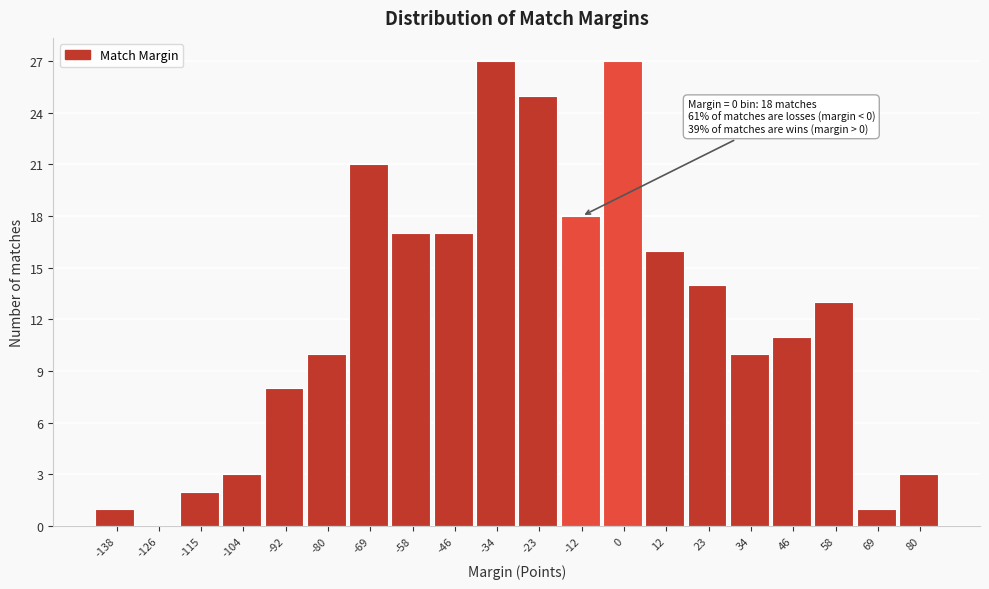

Reading right to left, what are all the values shown in this chart?

80=3	69=1	58=13	46=11	34=10	23=14	12=16	0=27	-12=18	-23=25	-34=27	-46=17	-58=17	-69=21	-80=10	-92=8	-104=3	-115=2	-126=0	-138=1